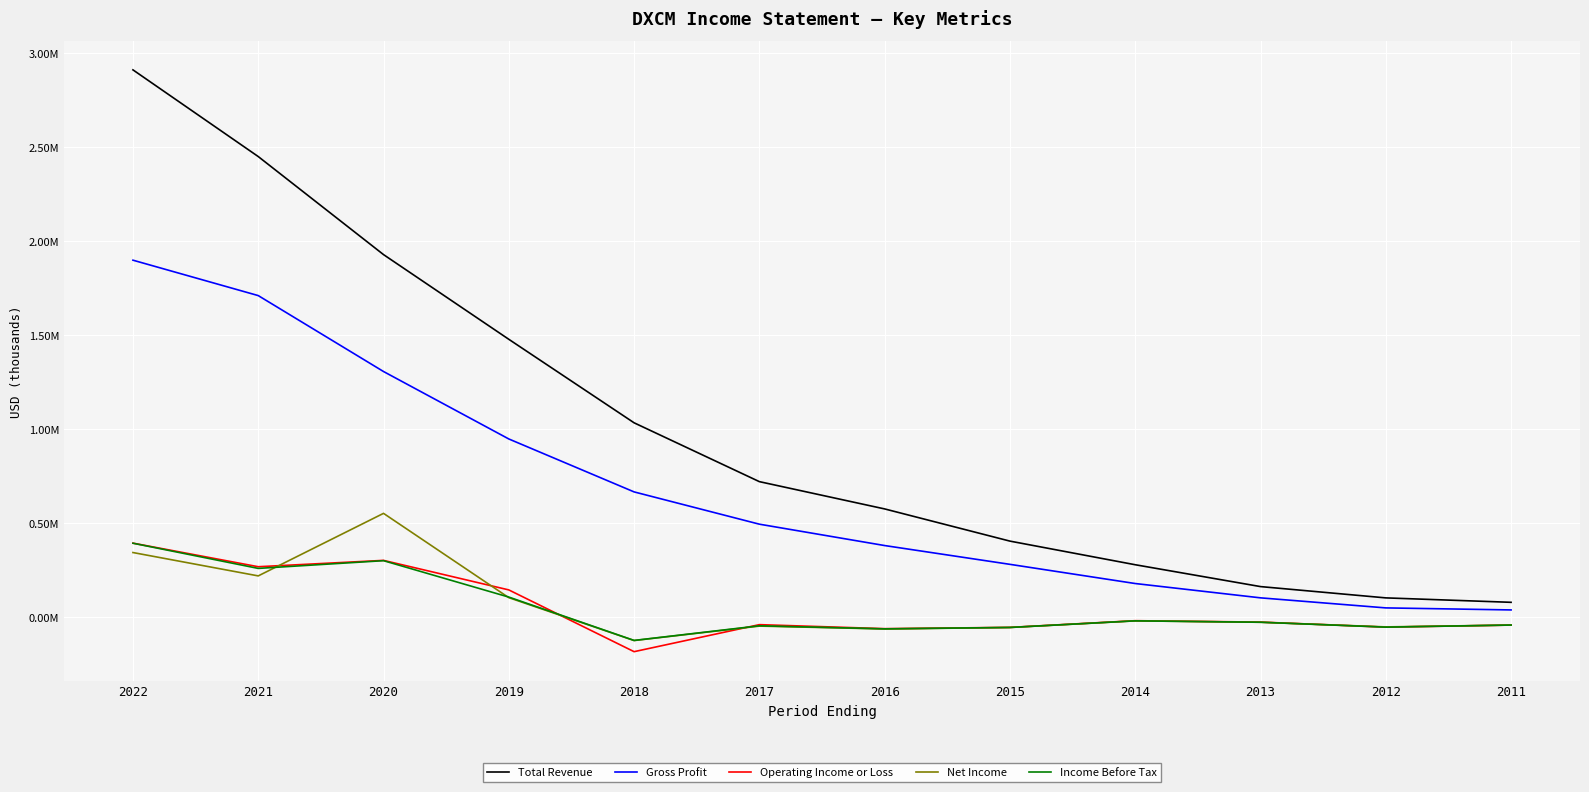

What are all the series names shown in the legend?

Total Revenue, Gross Profit, Operating Income or Loss, Net Income, Income Before Tax